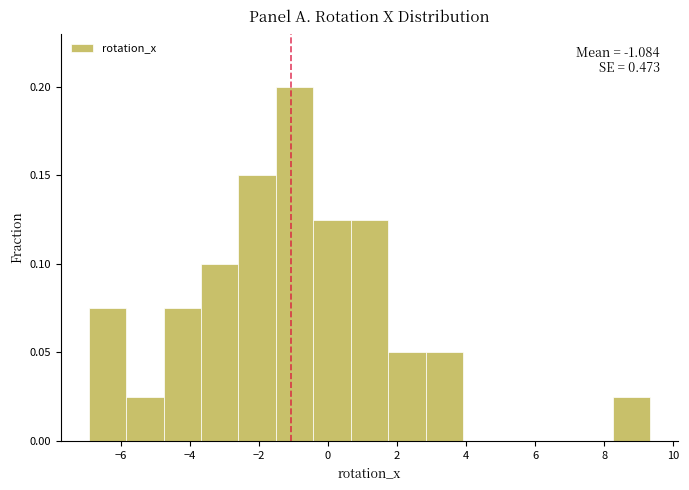

Which range on the x-axis has the tallest bar?

-1.6 to -0.4